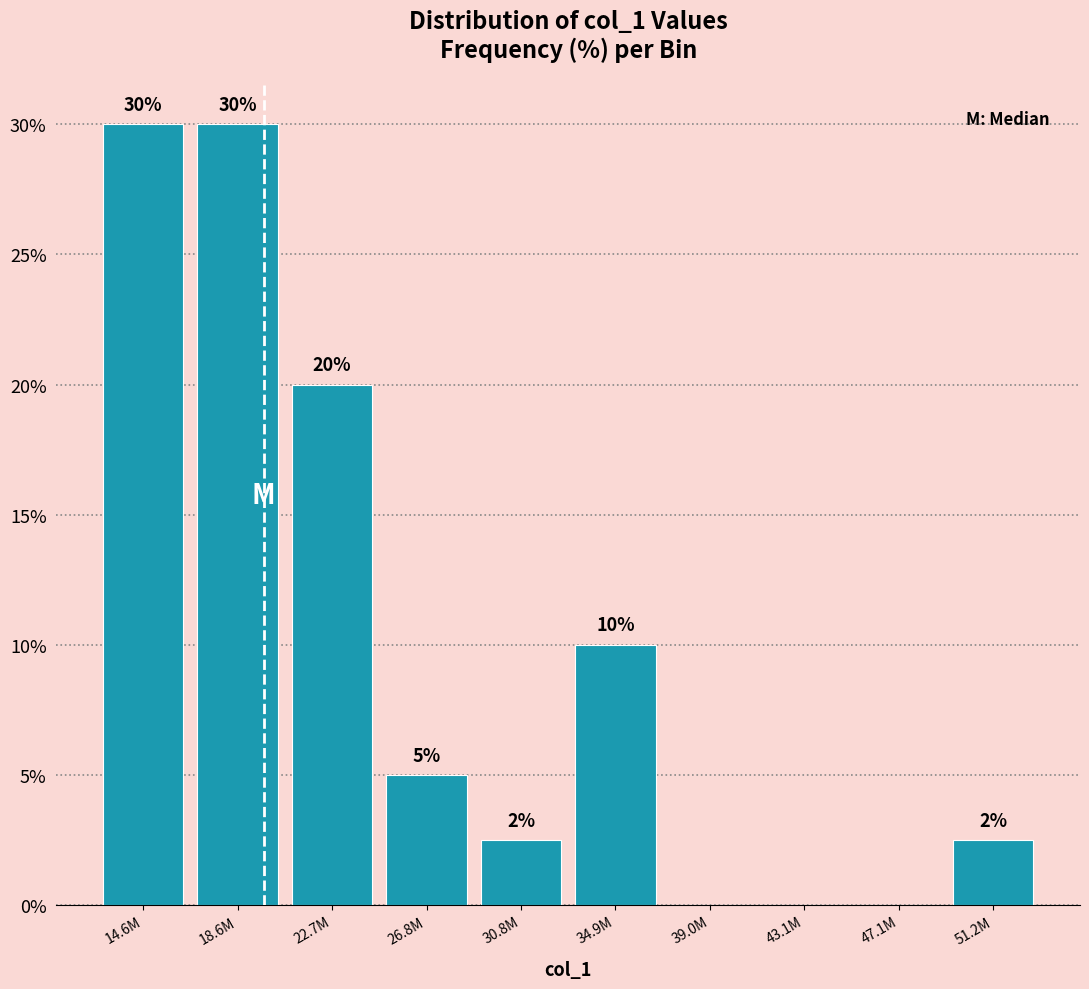

What is the approximate value at 26.8M?

5.0